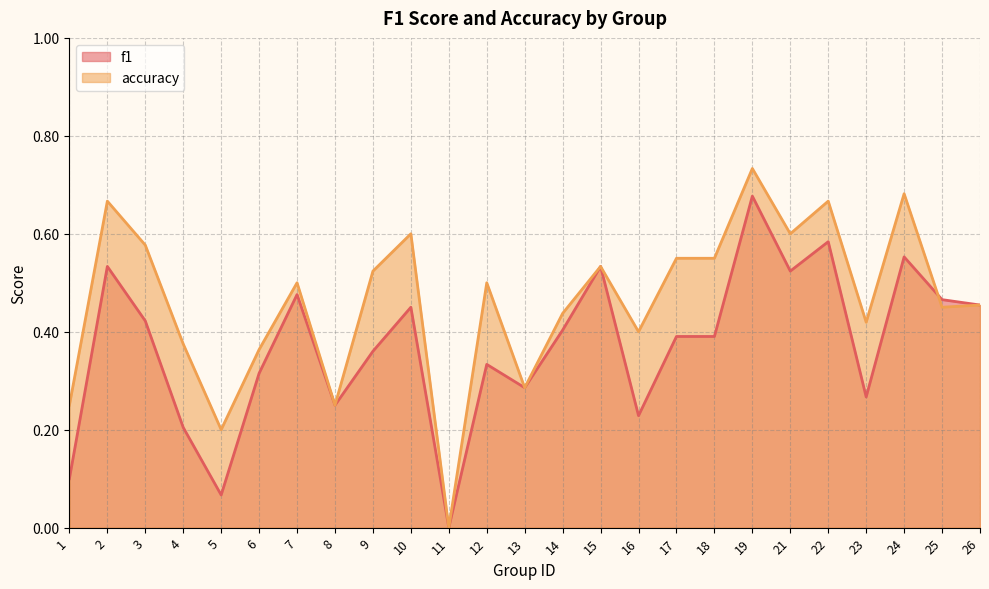

What is the average value of the accuracy series?

0.5